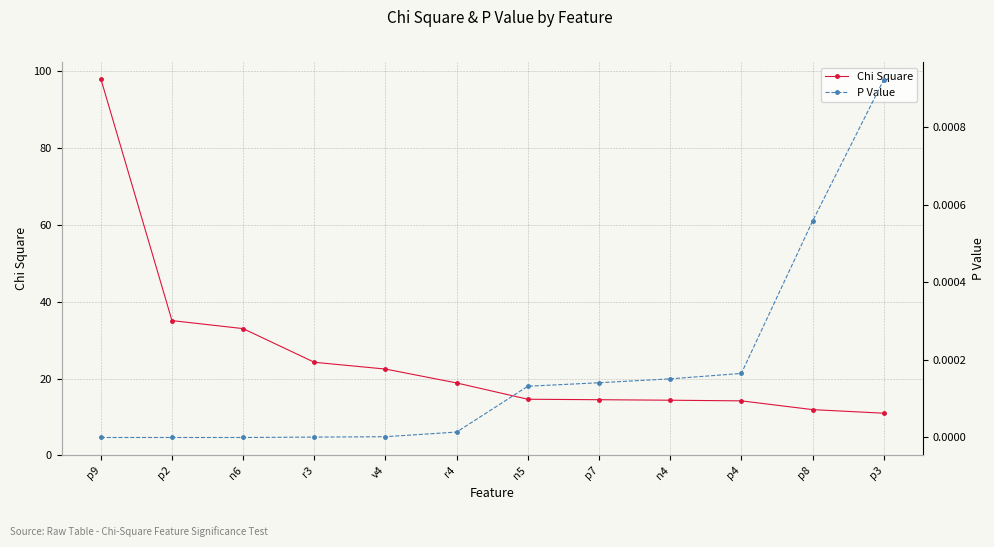

Between p9 and p8, which is larger?

p9